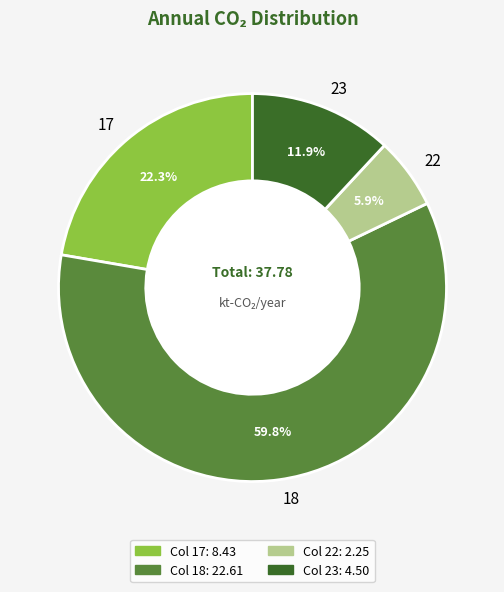

Which slice is the smallest?

22